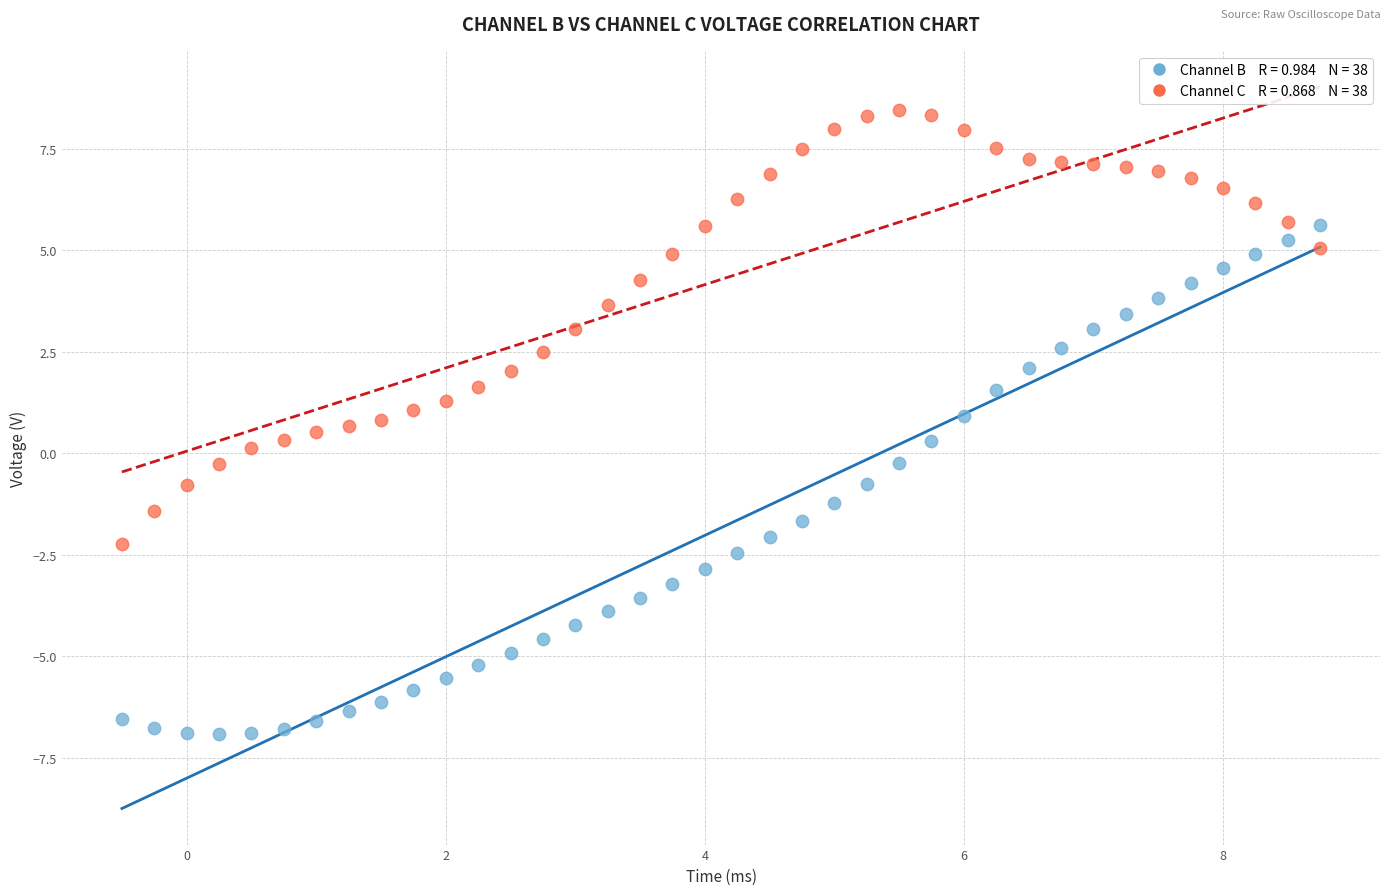

Across all data points, what is the range of X values (max minus min)?

9.2